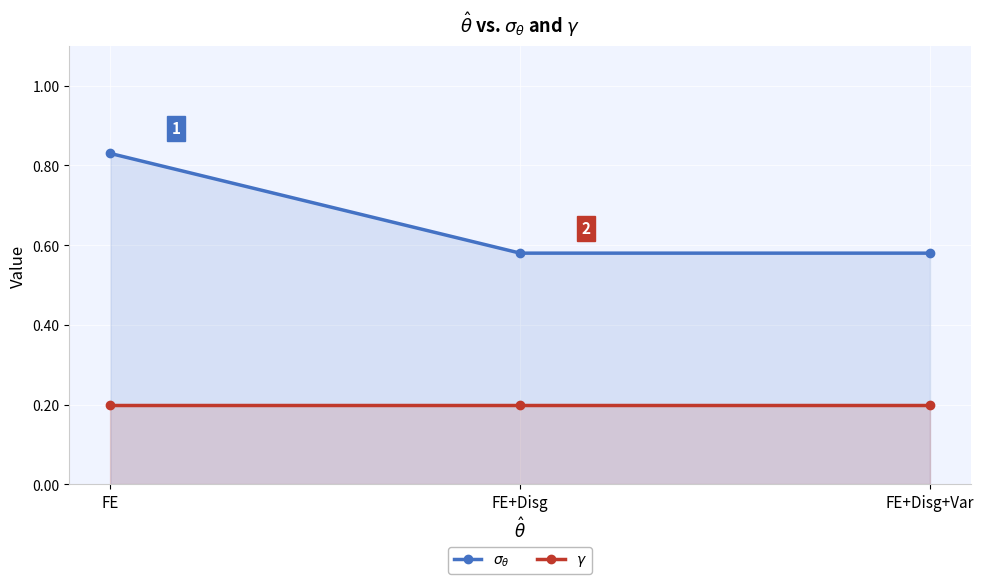

What is the average value of the $\sigma_\theta$ series?

0.7